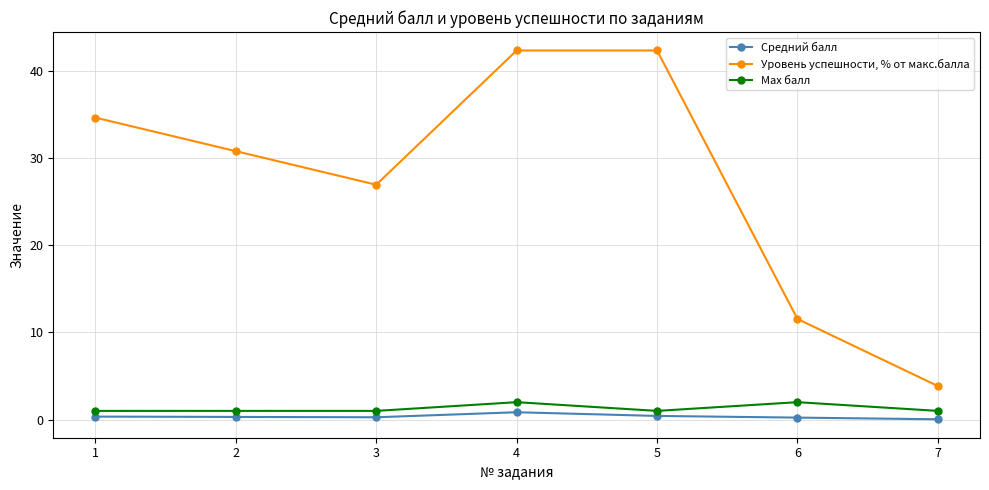

Which series has the largest total across all categories?

Уровень успешности, % от макс.балла